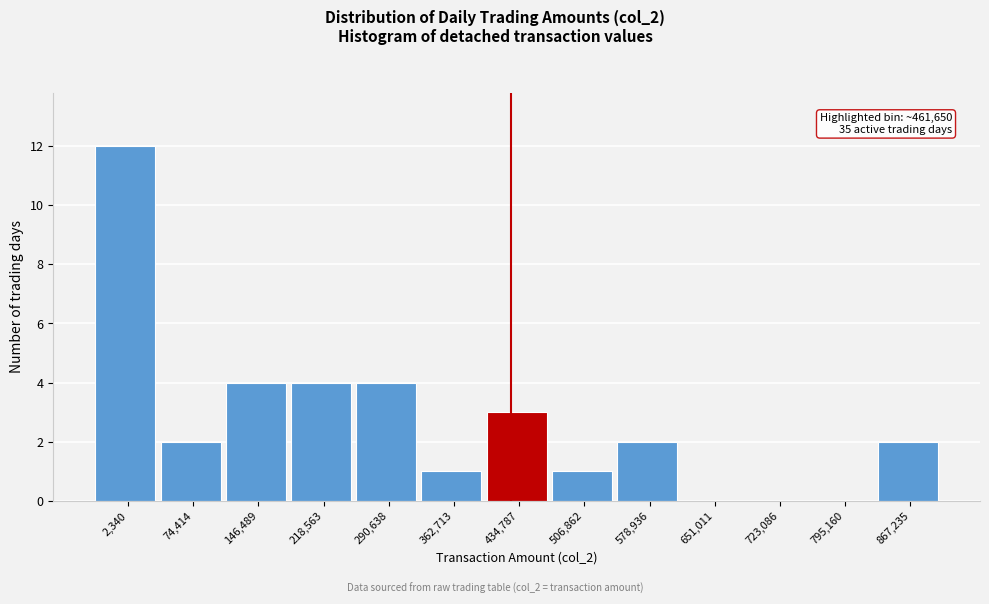

Reading left to right, transcribe all the data shown in this chart.

2,340=12	74,414=2	146,489=4	218,563=4	290,638=4	362,713=1	434,787=3	506,862=1	578,936=2	651,011=0	723,086=0	795,160=0	867,235=2